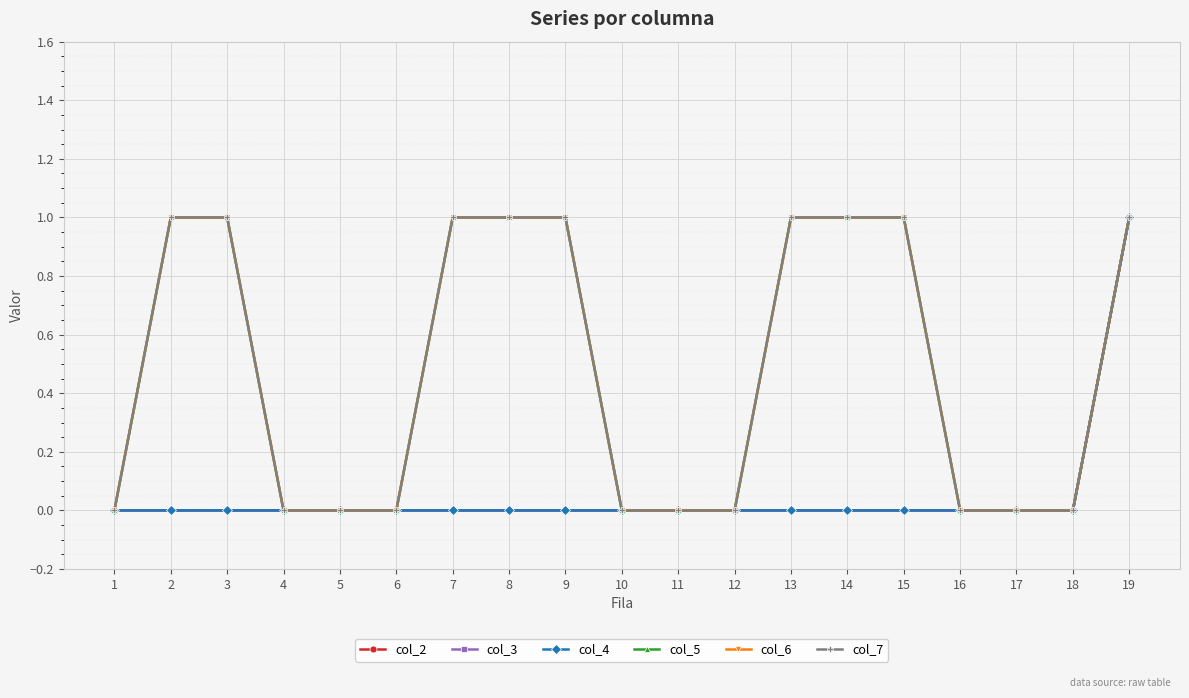

Is this an area chart (filled region under the line)?

No